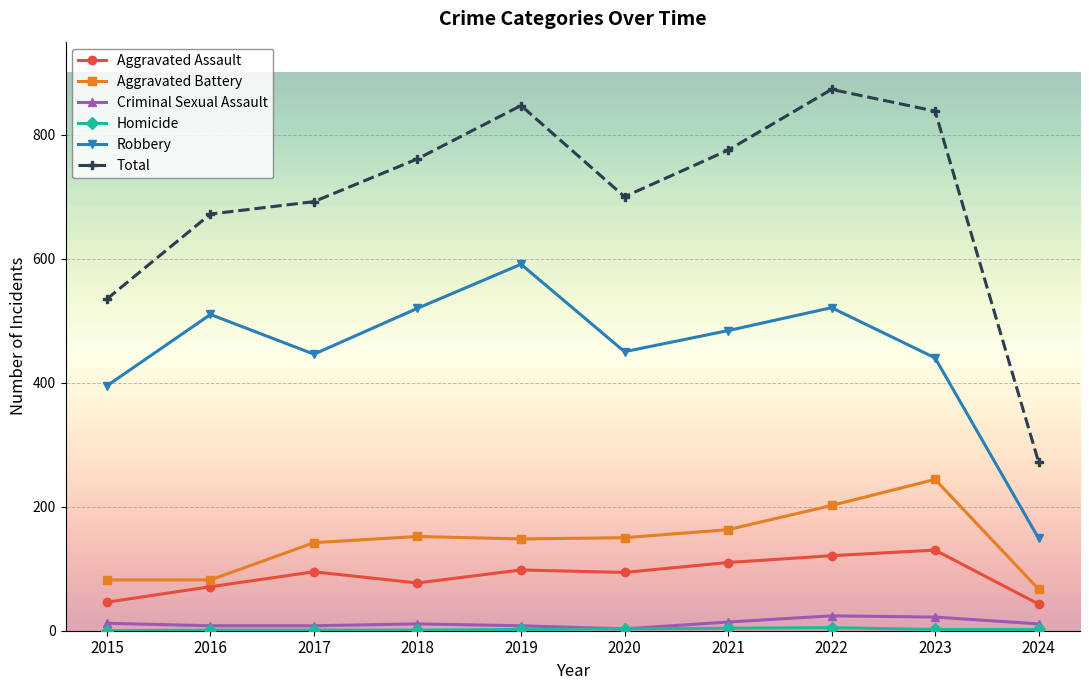

Does the chart have visible grid lines?

Yes